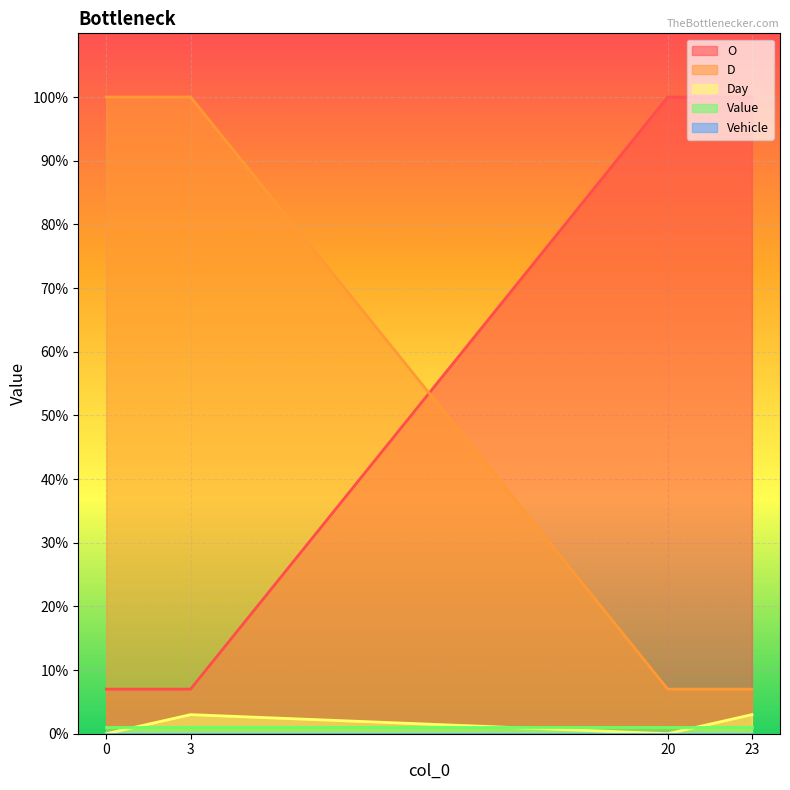

At how many categories does at least one series exceed 1?

4